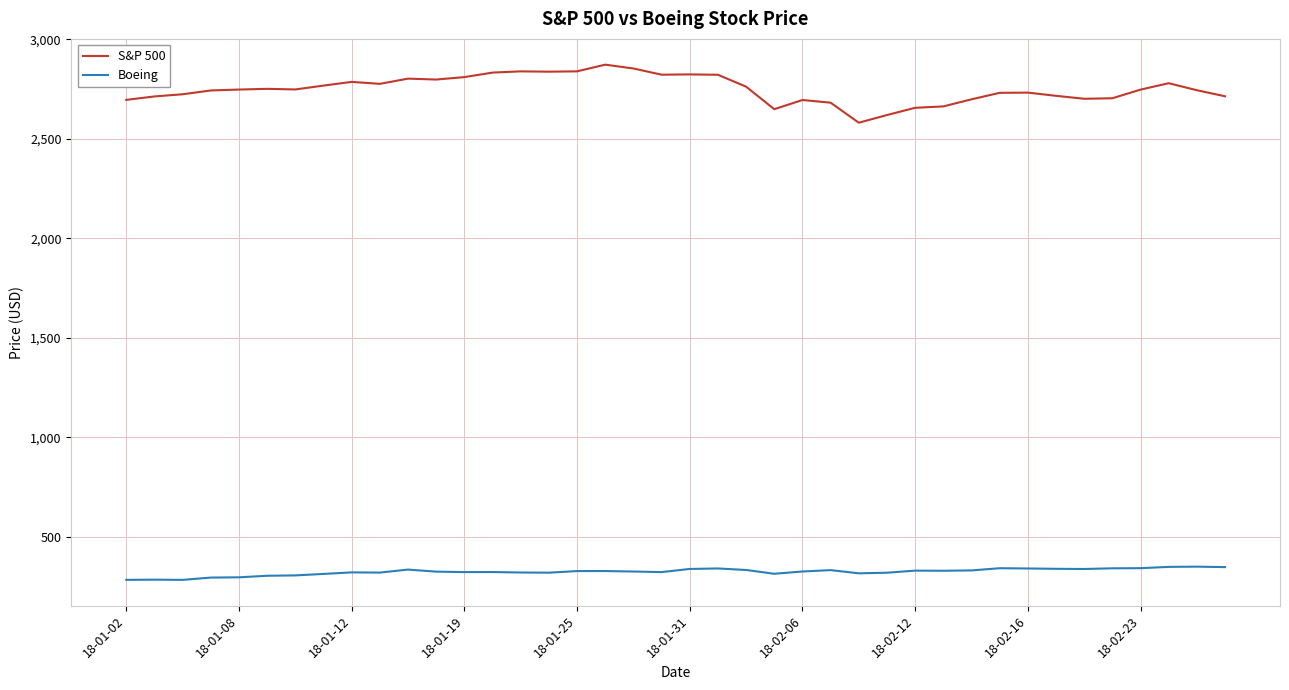

Which series has the largest total across all categories?

S&P 500